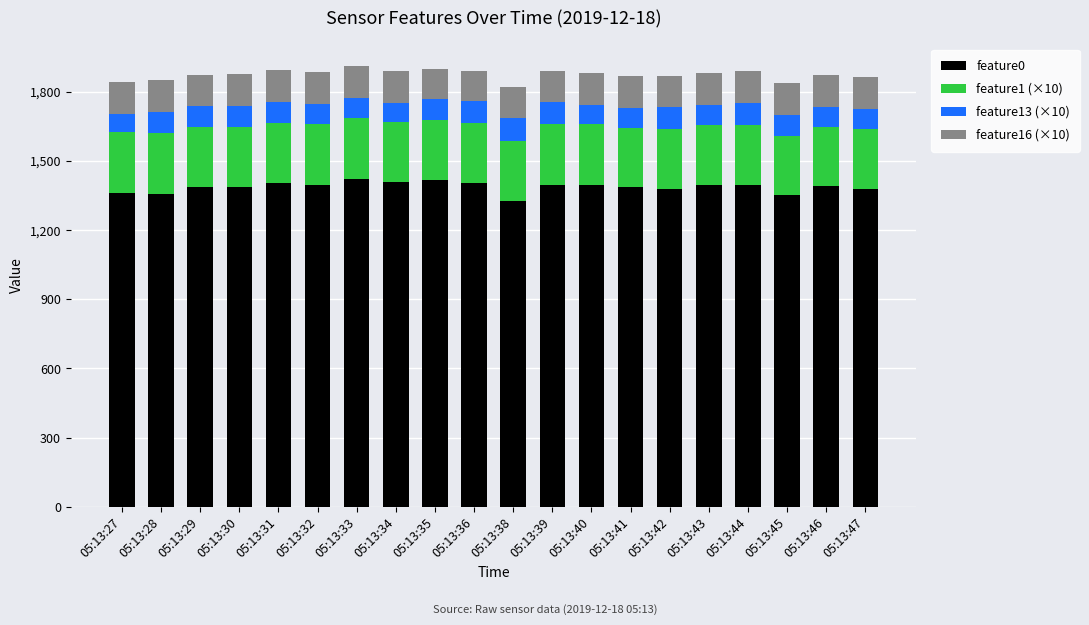

What is the lowest value of the feature0 series?

1325.8